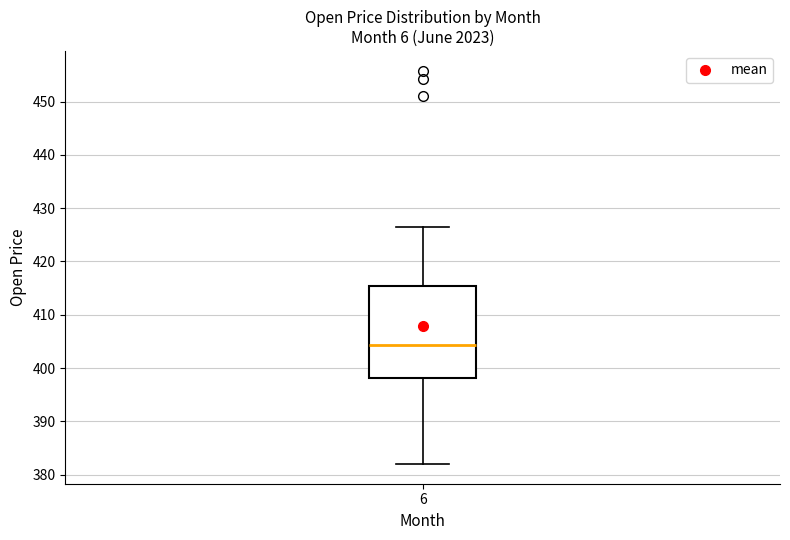

Transcribe this box plot: give where the median line is, the range the box spans, and where the two whiskers end, as read against the y-axis. The values are not printed on the chart, so give them approximately, as read against the axis.

median 404, box 398 to 415, whiskers 382 to 427